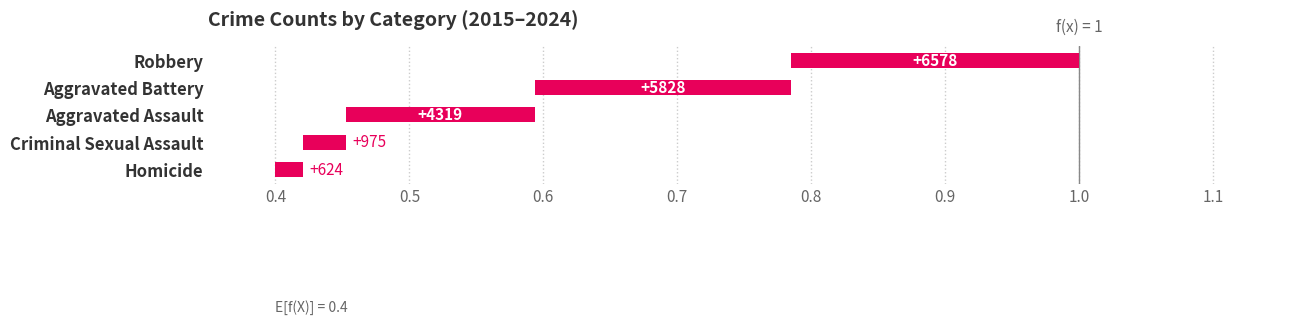

The chart shows a value of 0.4 at Robbery. True or false?

False